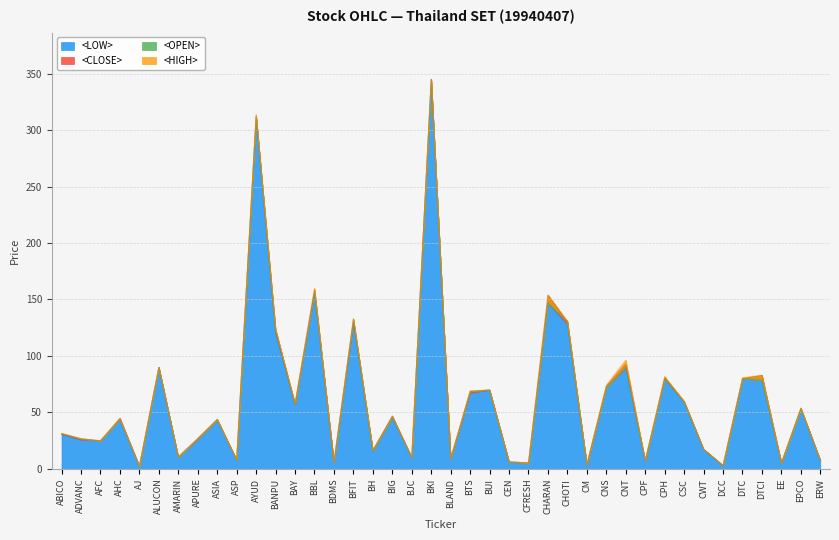

Which category has the lowest value in the <HIGH> series?

AJ